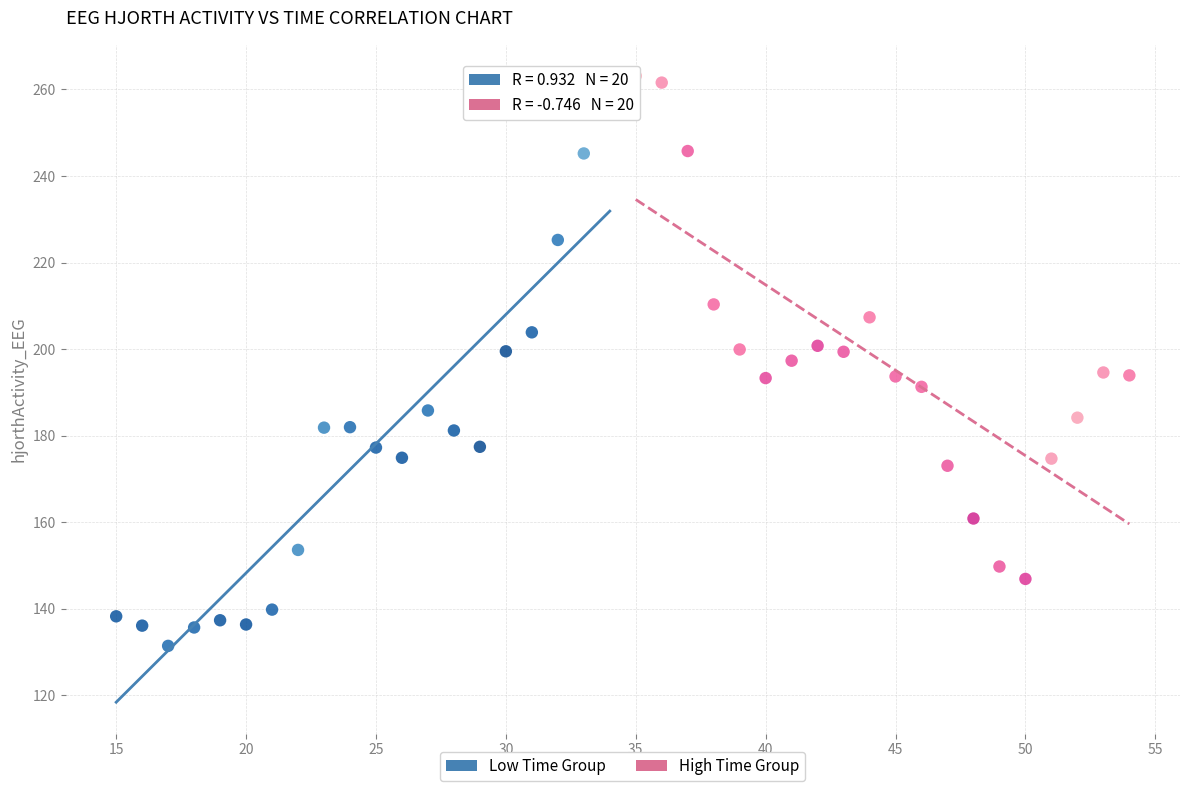

Which series reaches the maximum Y coordinate?

High Time Group